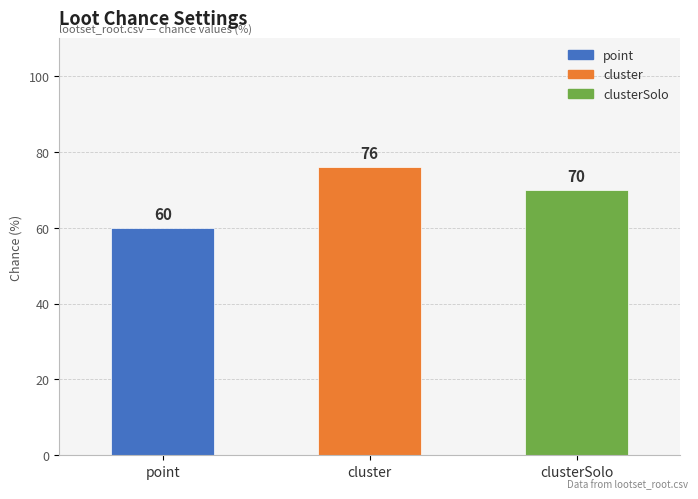

How many values are below 70?

1